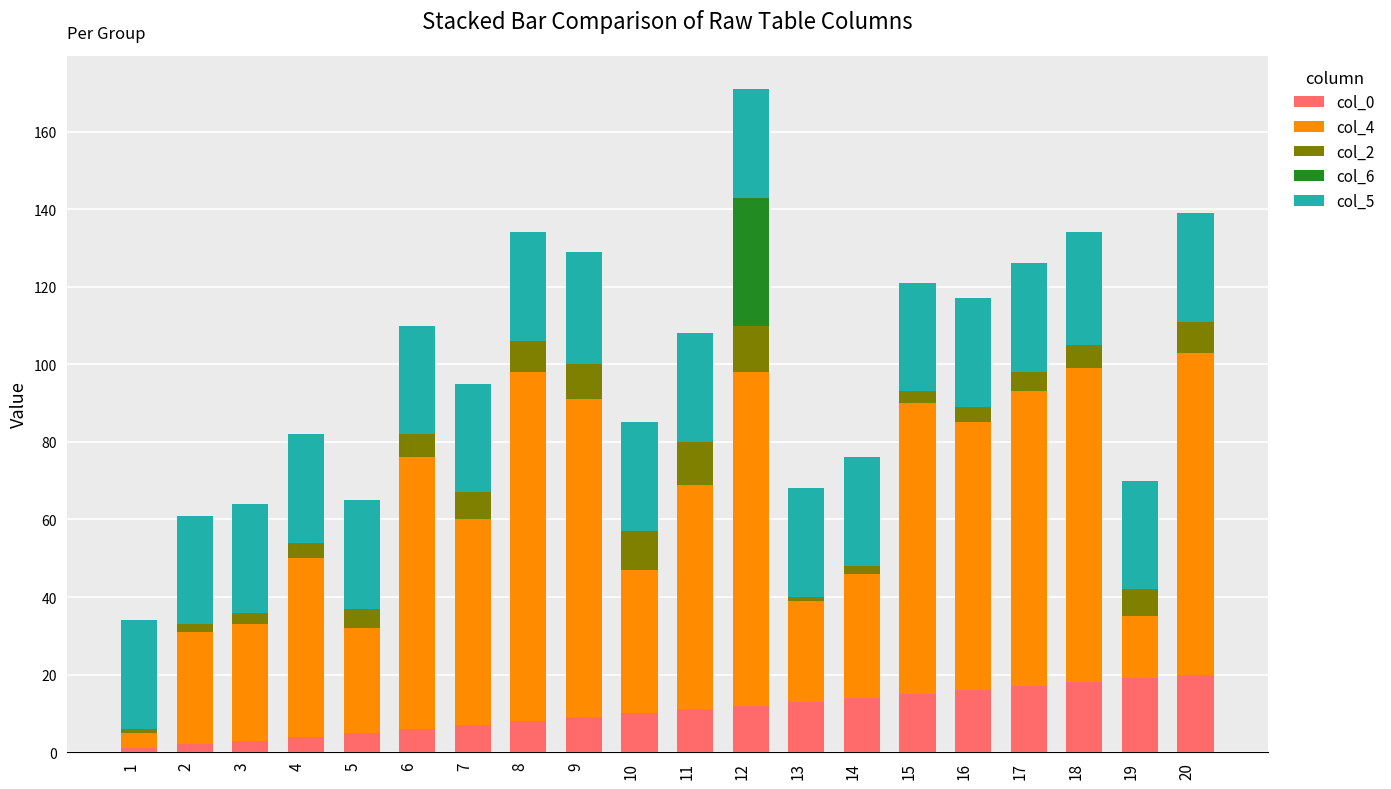

At which category is the sum across all series the highest?

12